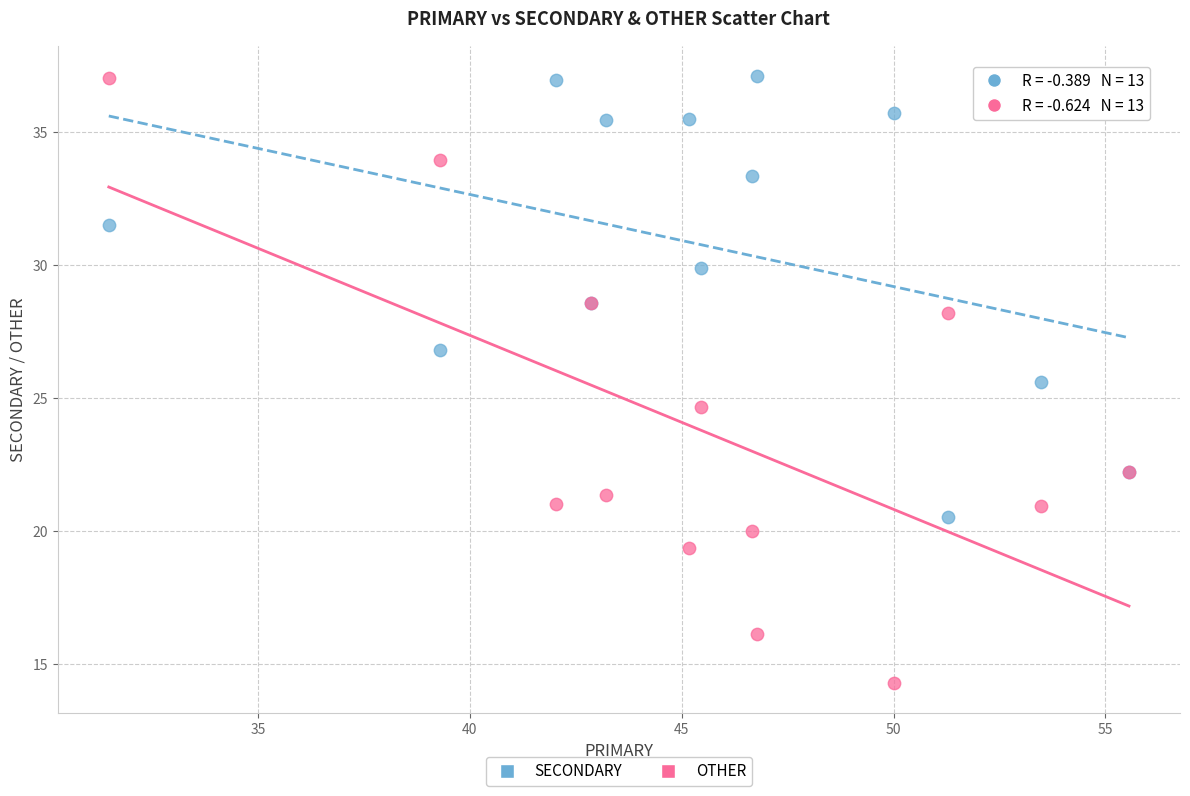

Which series has the largest Y range (max minus min)?

OTHER